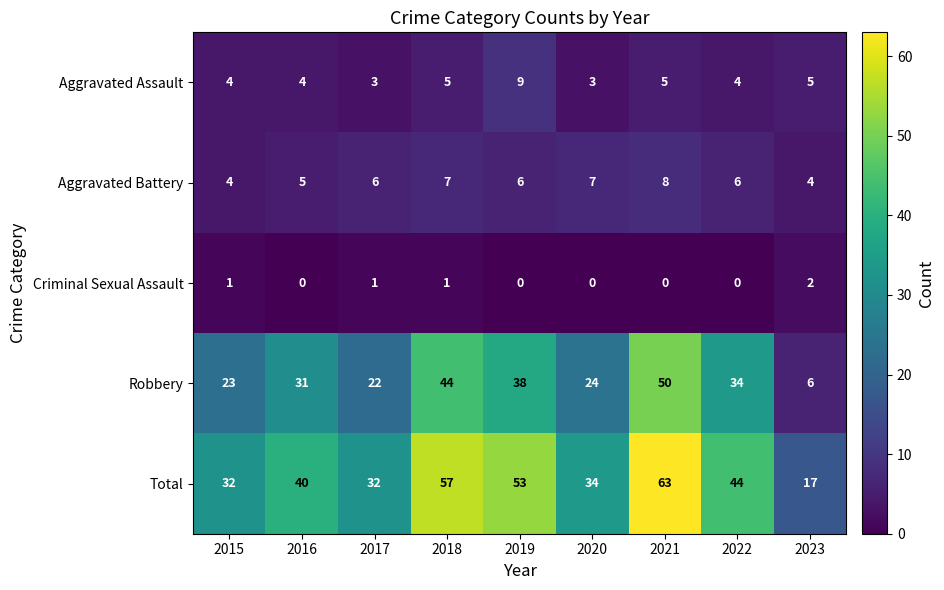

Where is Robbery nearest to the value 28?

2016